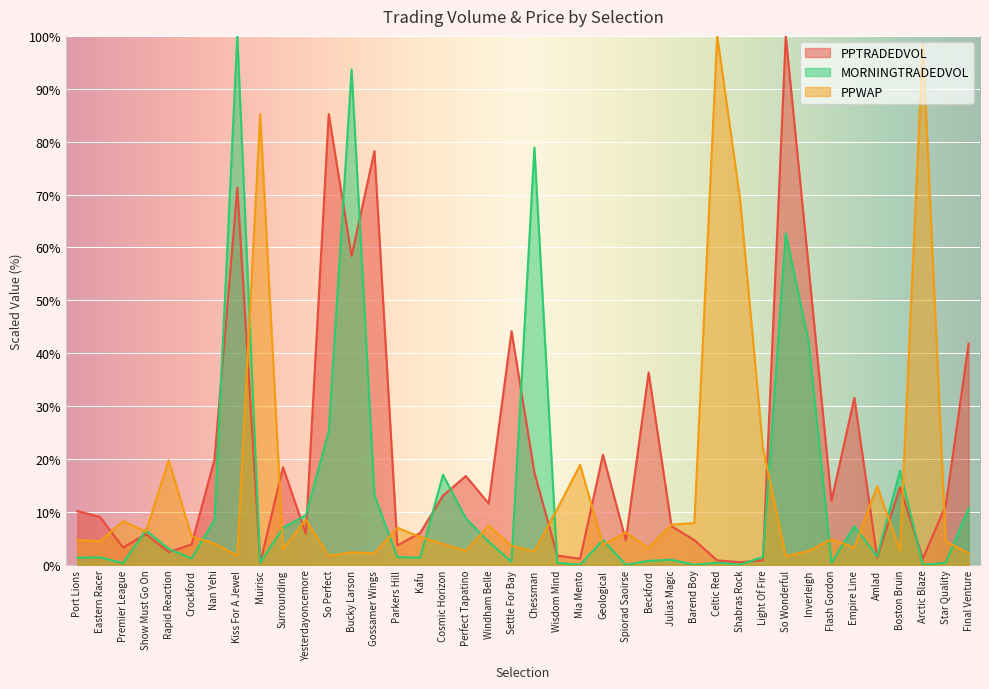

In PPTRADEDVOL, how many points are lower than both neighbors (excluding endpoints)?

13